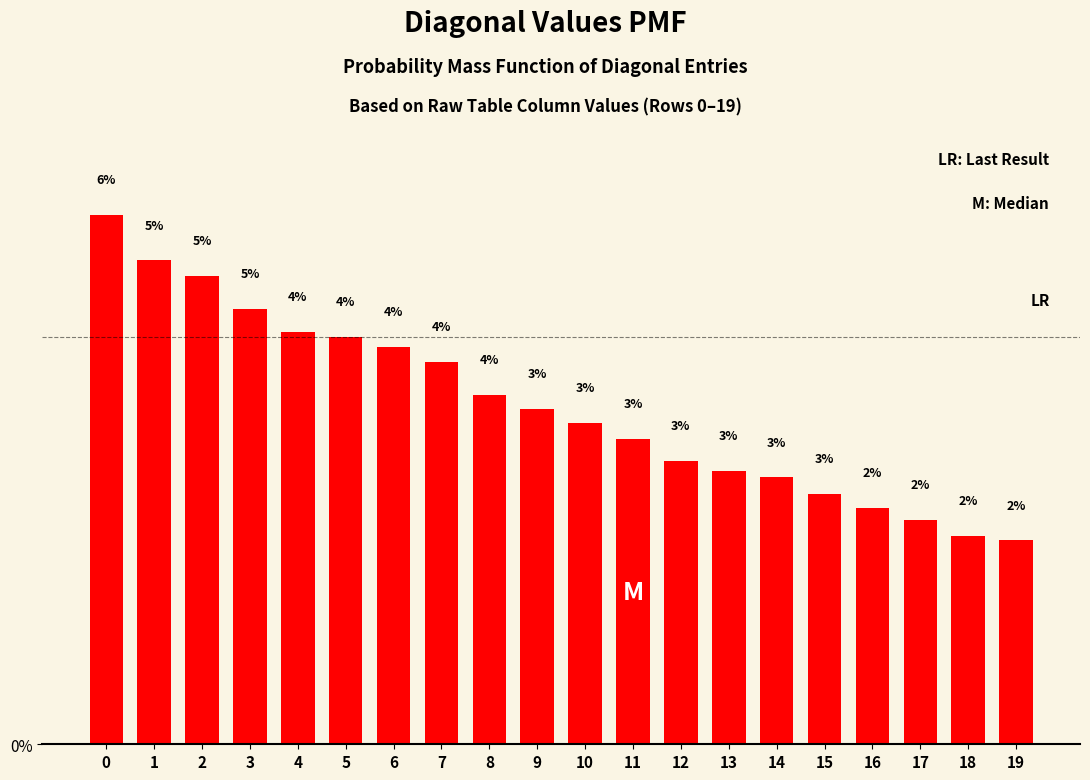

At which label is the value closest to 3?

12